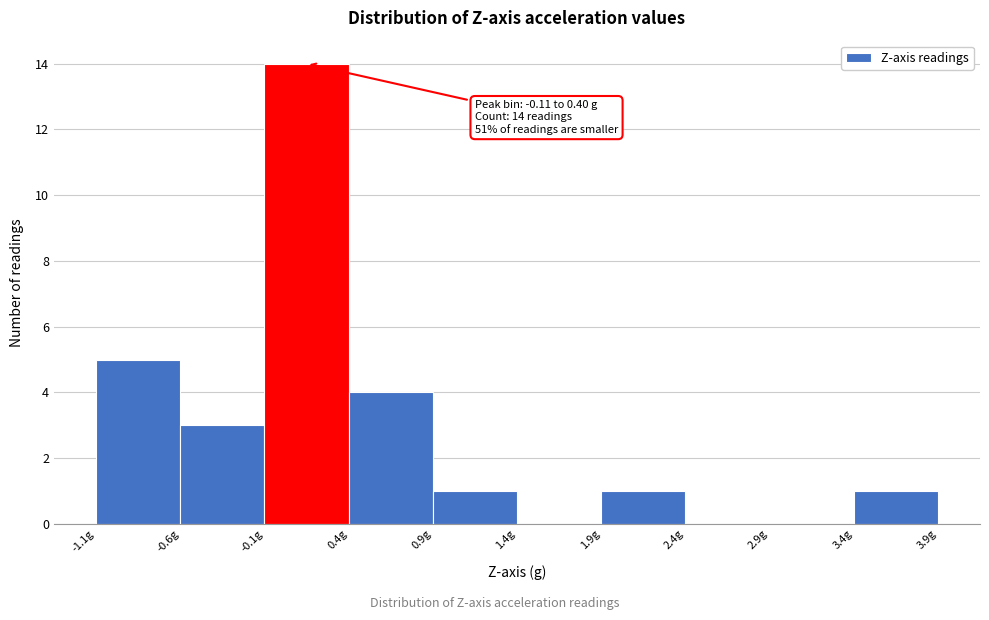

Which range on the x-axis has the tallest bar?

-0.1 to 0.4